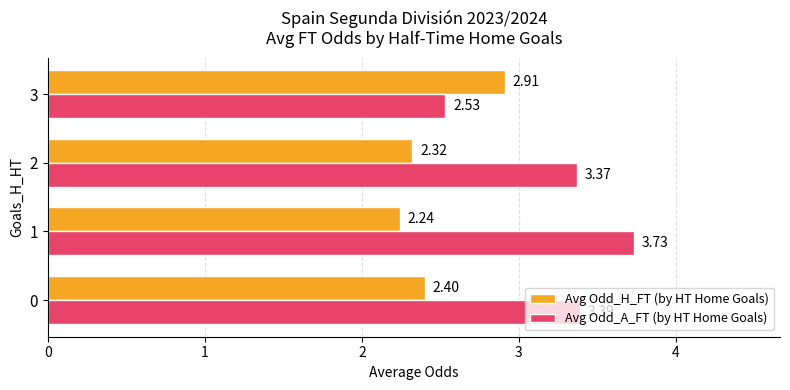

Which series has the largest range (max minus min)?

Avg Odd_A_FT (by HT Home Goals)